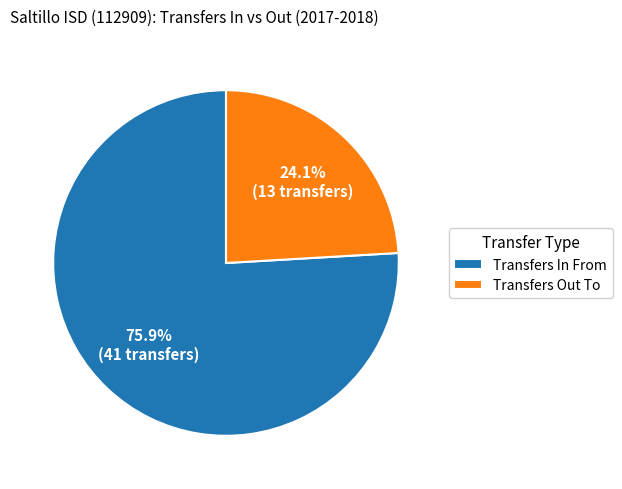

Which category accounts for the majority?

Transfers In From